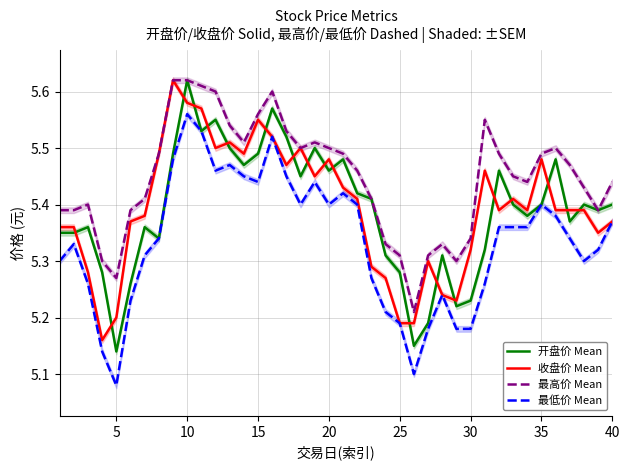

Reading left to right, what are all the values shown in this chart?

开盘价 Mean: 5.3	5.3	5.4	5.3	5.1	5.3	5.4	5.3	5.5	5.6	5.5	5.5	5.5	5.5	5.5	5.6	5.5	5.5	5.5	5.5	5.5	5.4	5.4	5.3	5.3	5.2	5.2	5.3	5.2	5.2	5.3	5.5	5.4	5.4	5.4	5.5	5.4	5.4	5.4	5.4
收盘价 Mean: 5.4	5.4	5.3	5.2	5.2	5.4	5.4	5.5	5.6	5.6	5.6	5.5	5.5	5.5	5.5	5.5	5.5	5.5	5.5	5.5	5.4	5.4	5.3	5.3	5.2	5.2	5.3	5.2	5.2	5.3	5.5	5.4	5.4	5.4	5.5	5.4	5.4	5.4	5.3	5.4
最高价 Mean: 5.4	5.4	5.4	5.3	5.3	5.4	5.4	5.5	5.6	5.6	5.6	5.6	5.5	5.5	5.6	5.6	5.5	5.5	5.5	5.5	5.5	5.5	5.4	5.3	5.3	5.2	5.3	5.3	5.3	5.3	5.5	5.5	5.5	5.4	5.5	5.5	5.5	5.4	5.4	5.4
最低价 Mean: 5.3	5.3	5.3	5.1	5.1	5.2	5.3	5.3	5.5	5.6	5.5	5.5	5.5	5.5	5.4	5.5	5.5	5.4	5.4	5.4	5.4	5.4	5.3	5.2	5.2	5.1	5.2	5.2	5.2	5.2	5.3	5.4	5.4	5.4	5.4	5.4	5.3	5.3	5.3	5.4